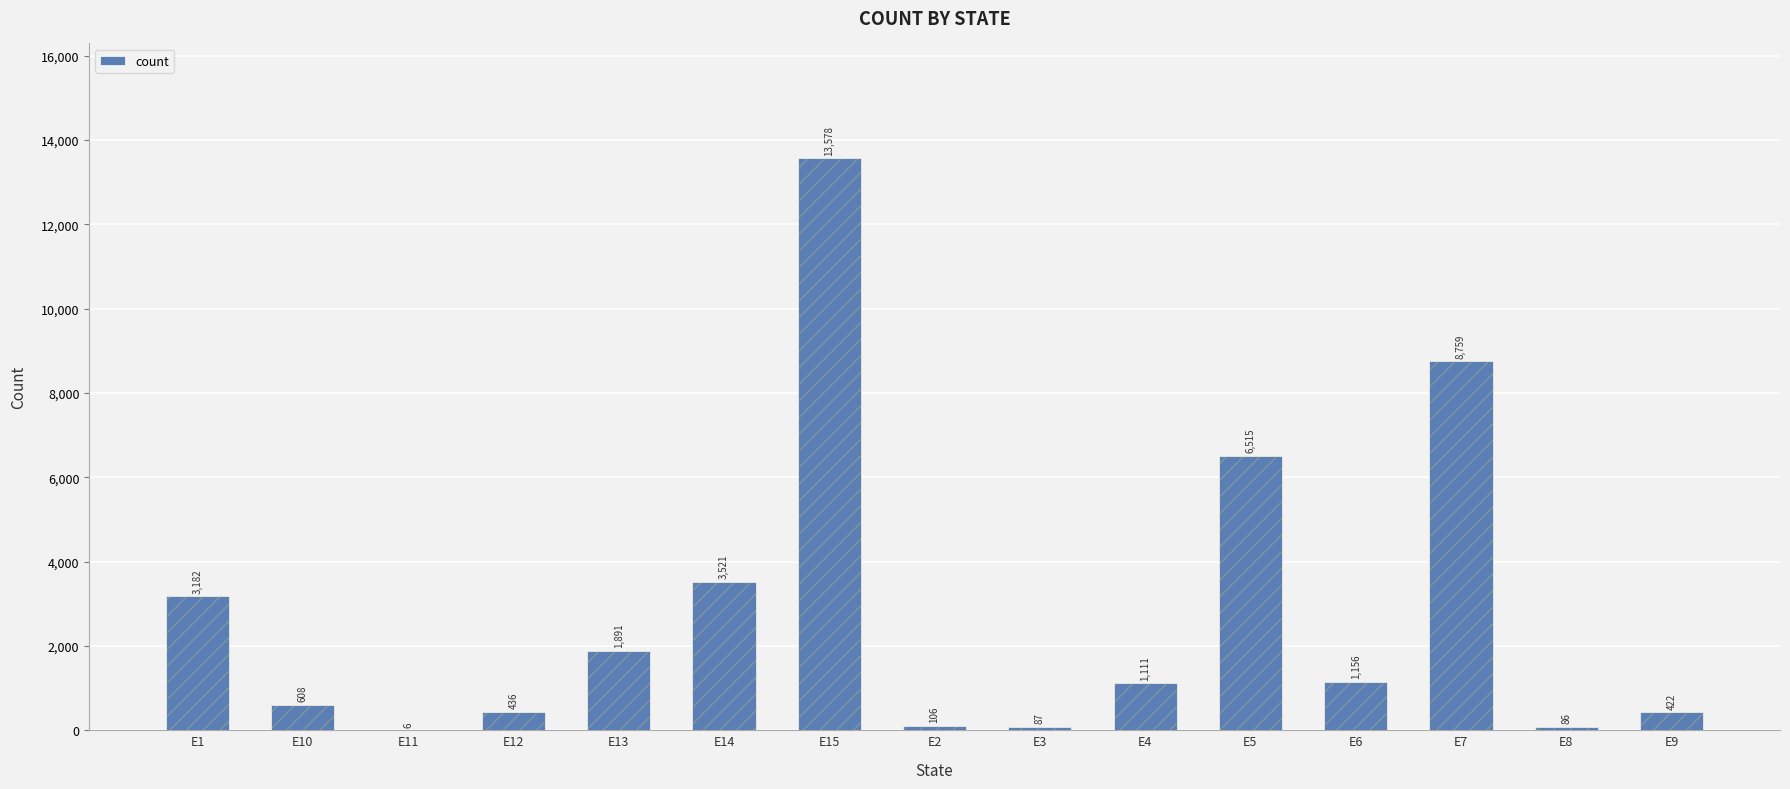

What is the minimum value shown in the chart?

6